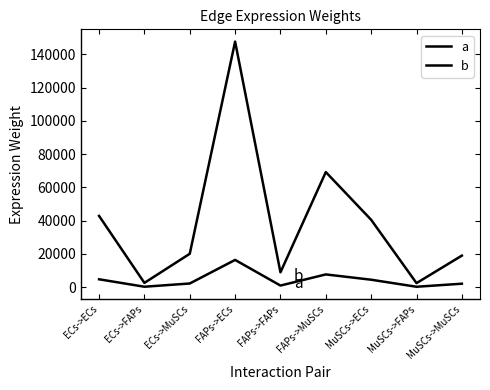

Where is the first local minimum for a?

ECs->FAPs